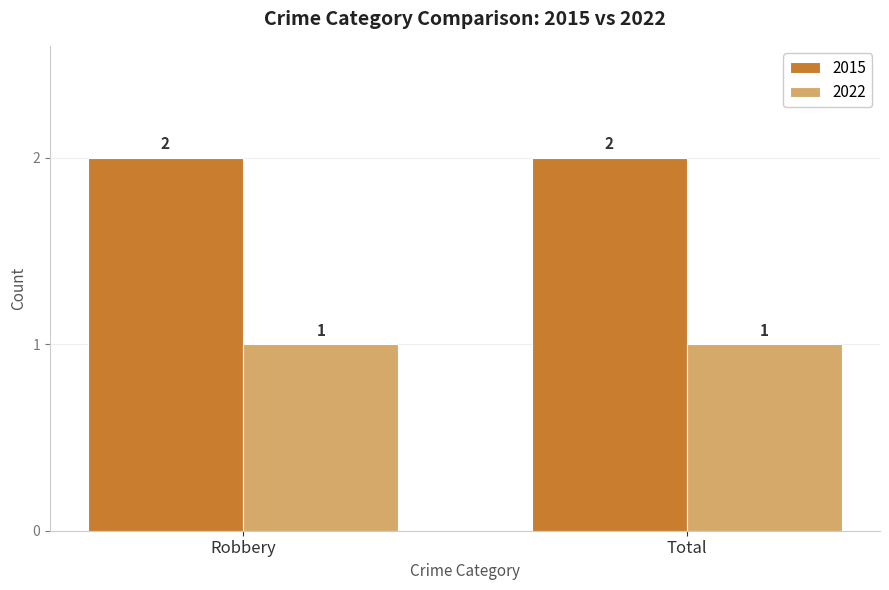

Is the value of 2022 at Total greater than the value of 2015 at Robbery?

No